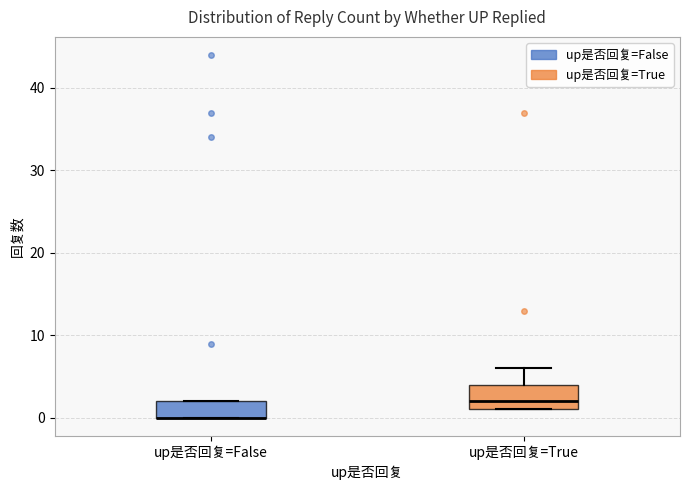

Where does the median line of the box for up是否回复=True sit on the y-axis? The values are not printed on the chart, so give them approximately, as read against the axis.

2